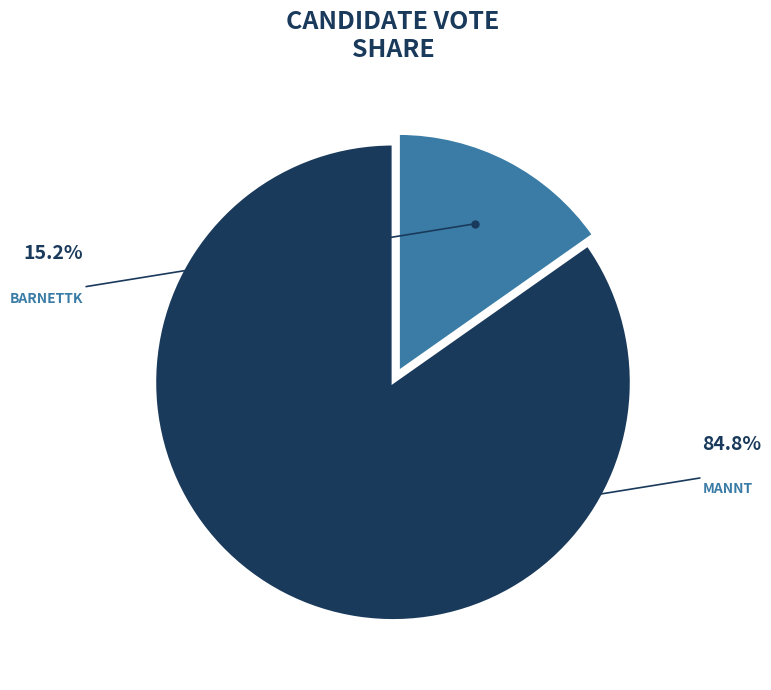

Is there any slice that represents more than half of the pie?

Yes